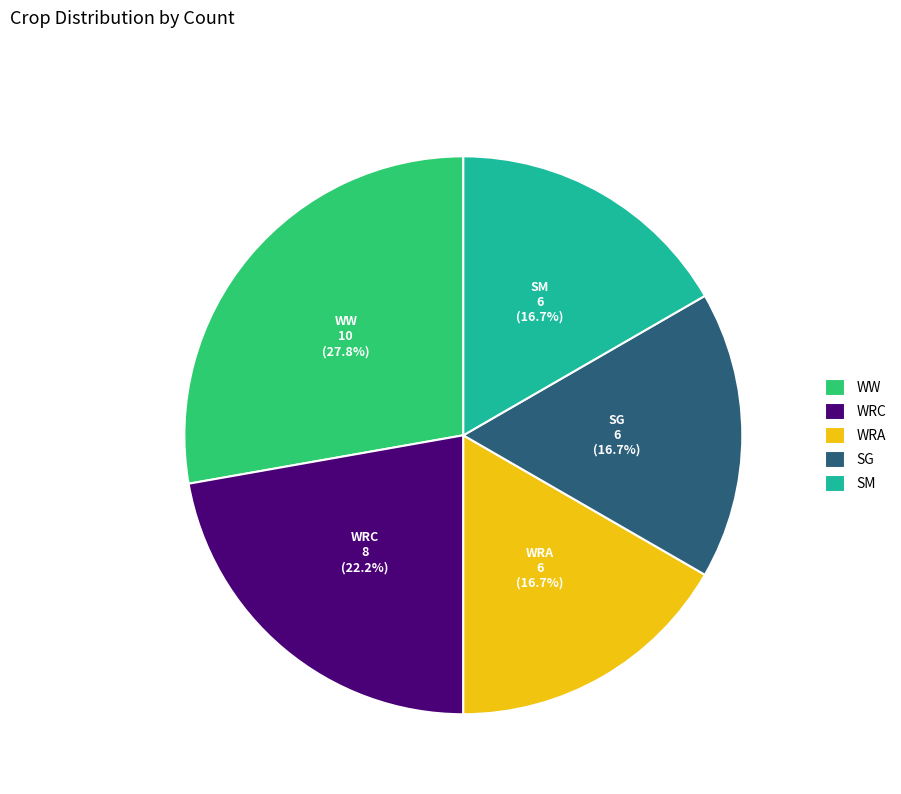

Is it true that WRA is 9% of the pie?

False